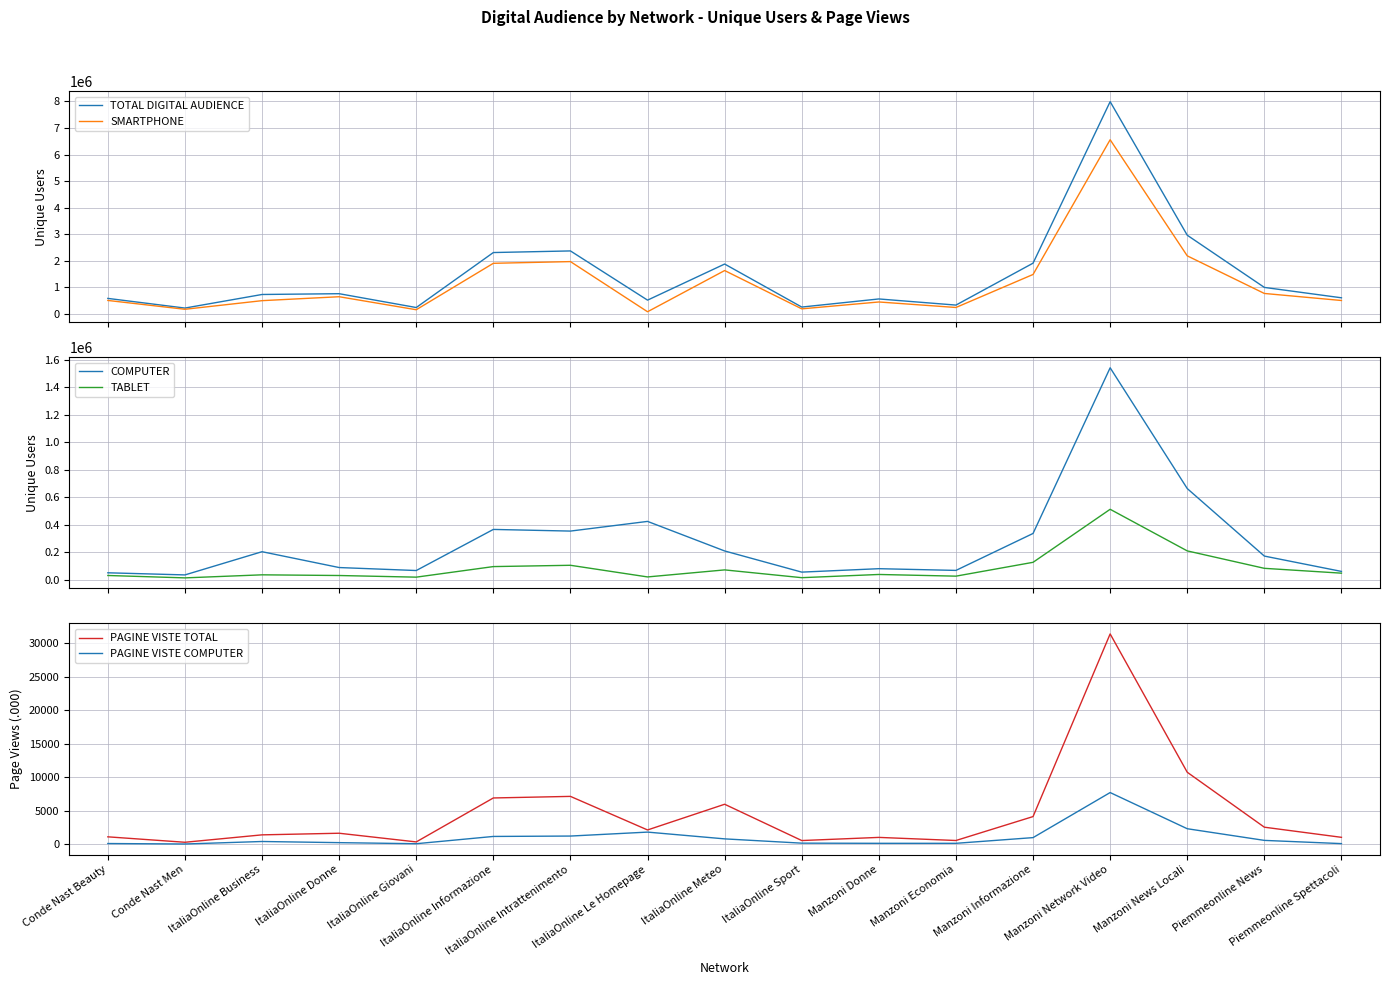

Reading left to right, what are all the values shown in this chart?

TOTAL DIGITAL AUDIENCE: 581667	218089	729442	759072	237927	2308788	2369467	516392	1876042	255663	561107	330052	1908642	7990096	2961128	995722	604618
SMARTPHONE: 504799	172278	496657	645020	154916	1903499	1967667	78952	1630800	188348	447125	239663	1483043	6556271	2184311	768004	502624
COMPUTER: 49392	33981	202746	87579	65865	364805	352770	423164	208178	54297	79261	66736	335482	1540413	662028	170947	59404
TABLET: 29765	12414	34618	29618	17680	94523	104001	19261	70453	13845	37208	24942	125574	511310	208633	81865	46668
PAGINE VISTE TOTAL: 1130	320	1425	1666	372	6925	7159	2155	5987	577	1046	583	4150	31379	10756	2567	1056
PAGINE VISTE COMPUTER: 132	62	435	263	104	1188	1246	1835	826	187	163	163	1013	7730	2338	600	119